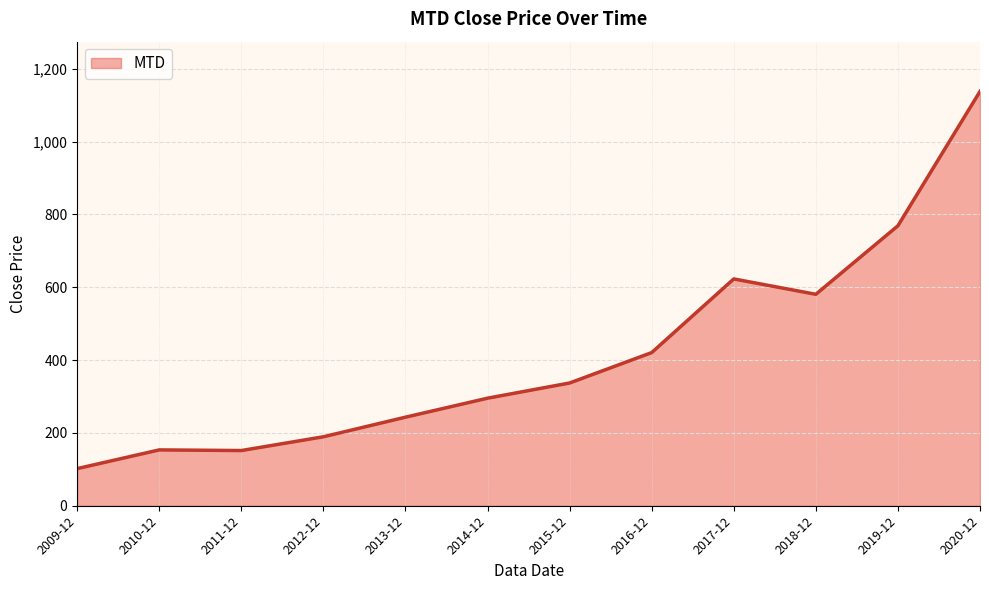

Does the chart display data point markers on the line(s)?

No